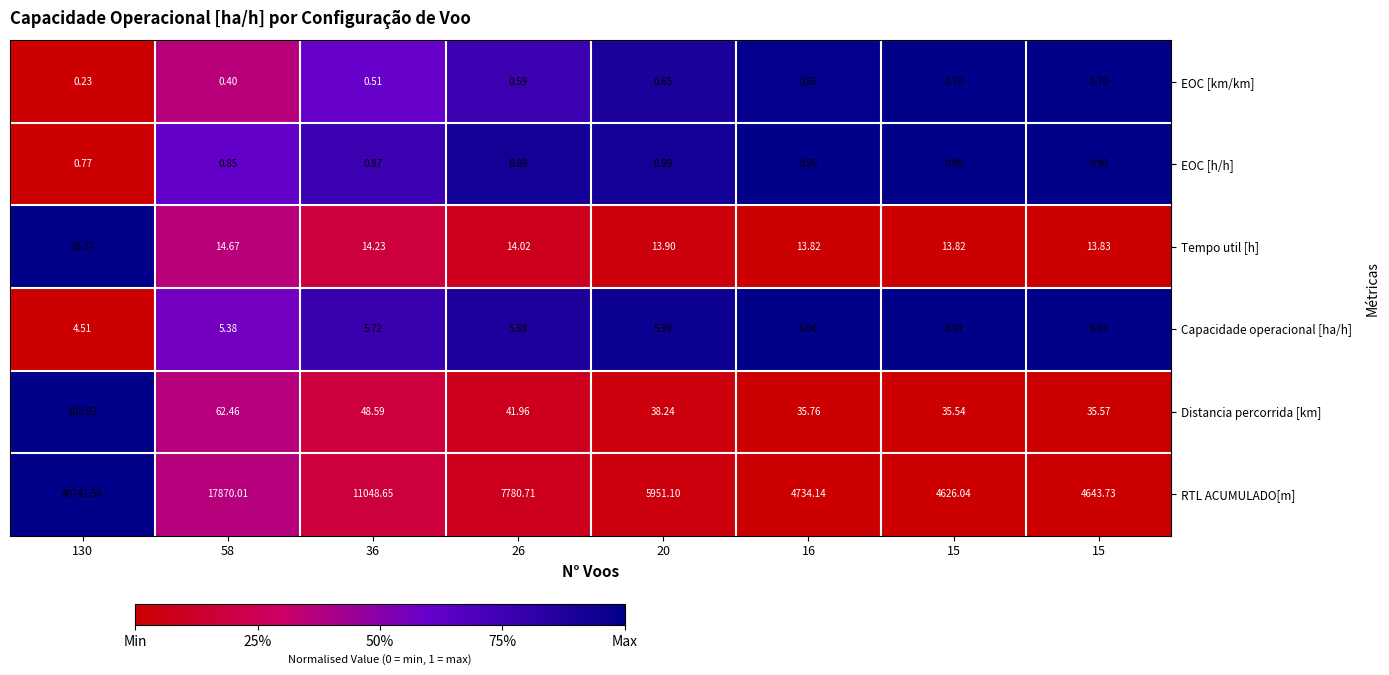

Between 26 and 36, which is larger?

26